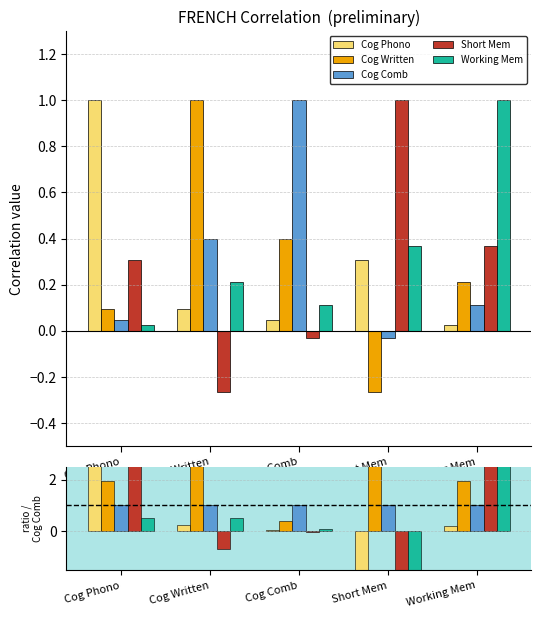

The value of Cog Written at Working Mem is 2.7. True or false?

False